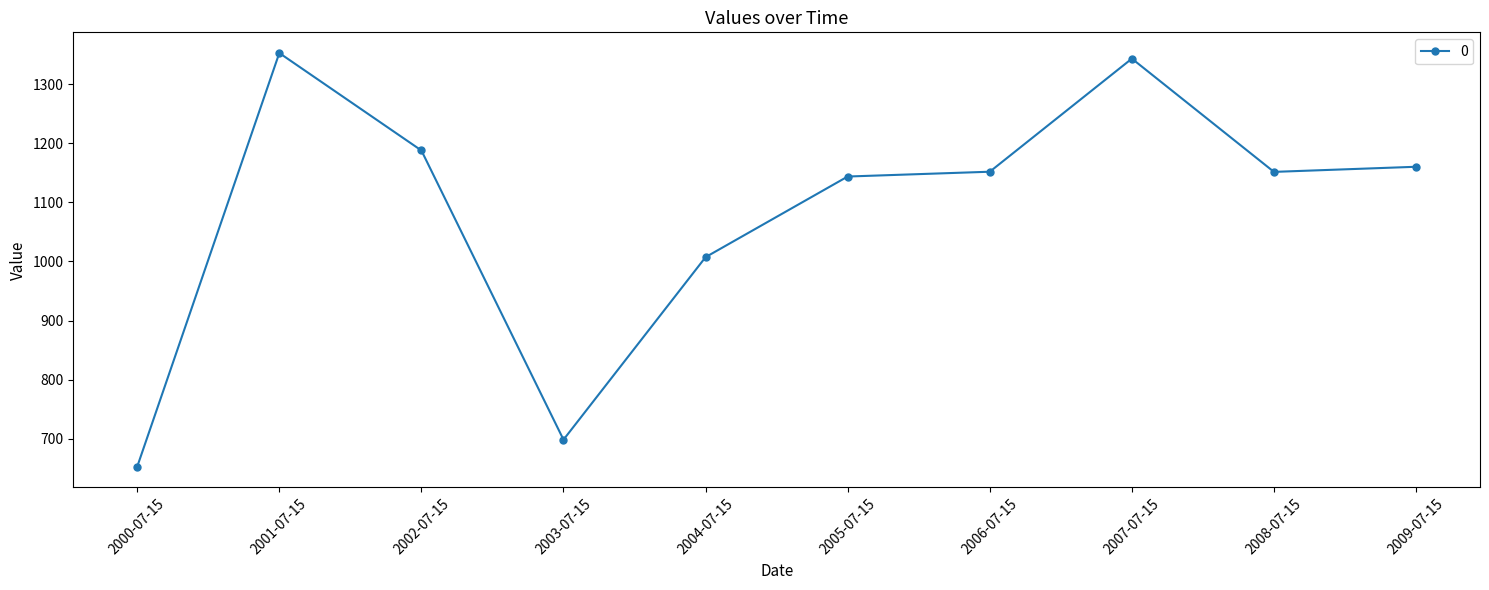

Is it true that the value at 2001-07-15 is 2349.7?

False